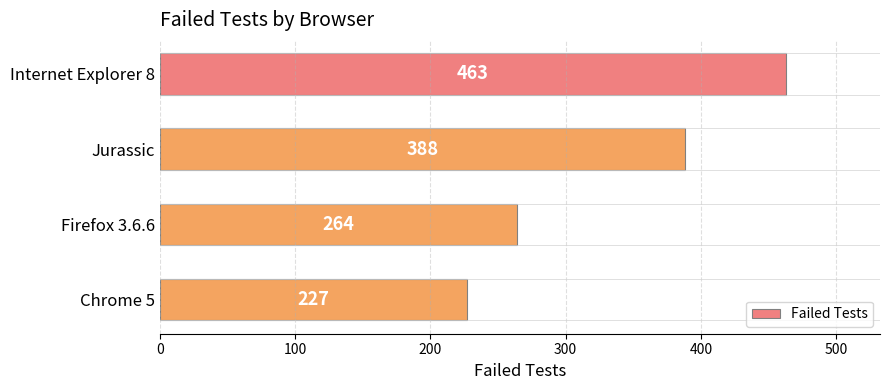

True or false: the data shows 566 at Jurassic.

False